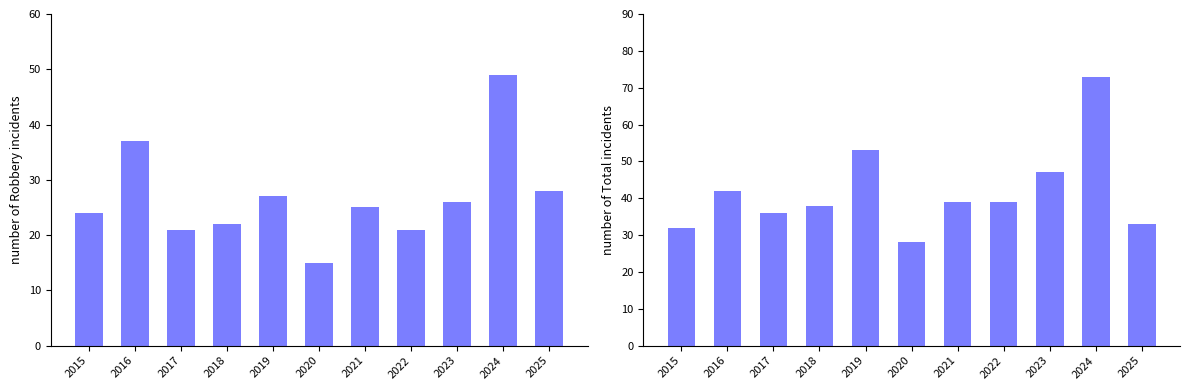

Rank the categories by Robbery value from highest to lowest.

2024, 2016, 2025, 2019, 2023, 2021, 2015, 2018, 2017, 2022, 2020